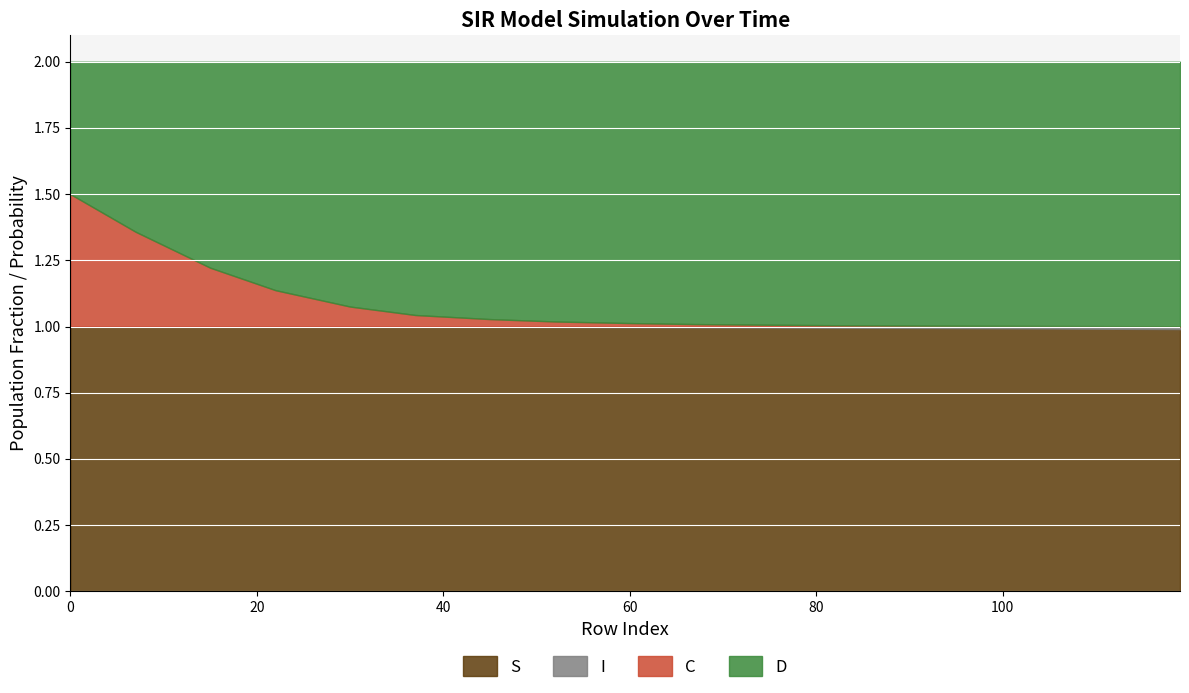

True or false: C and S intersect in this chart.

False